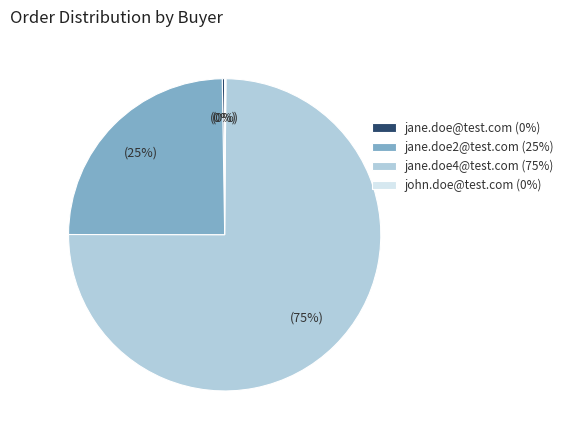

Does jane.doe4@test.com (75%) account for over 50% of the chart?

Yes